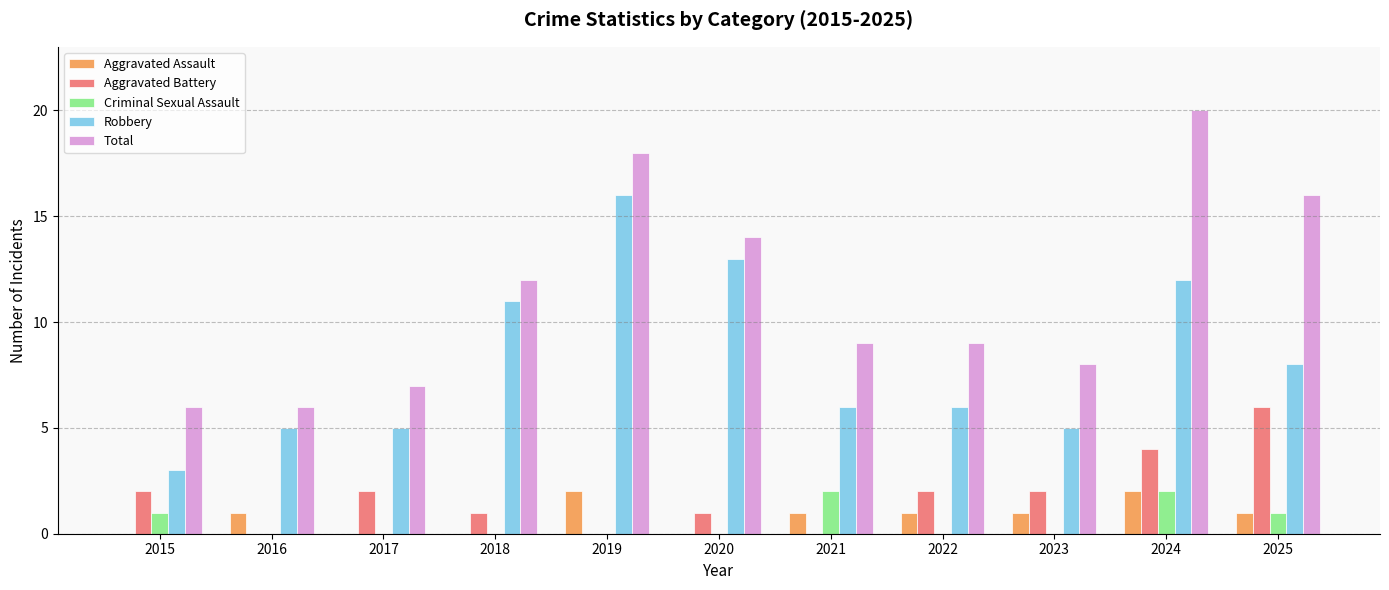

How many distinct data groups are displayed?

5